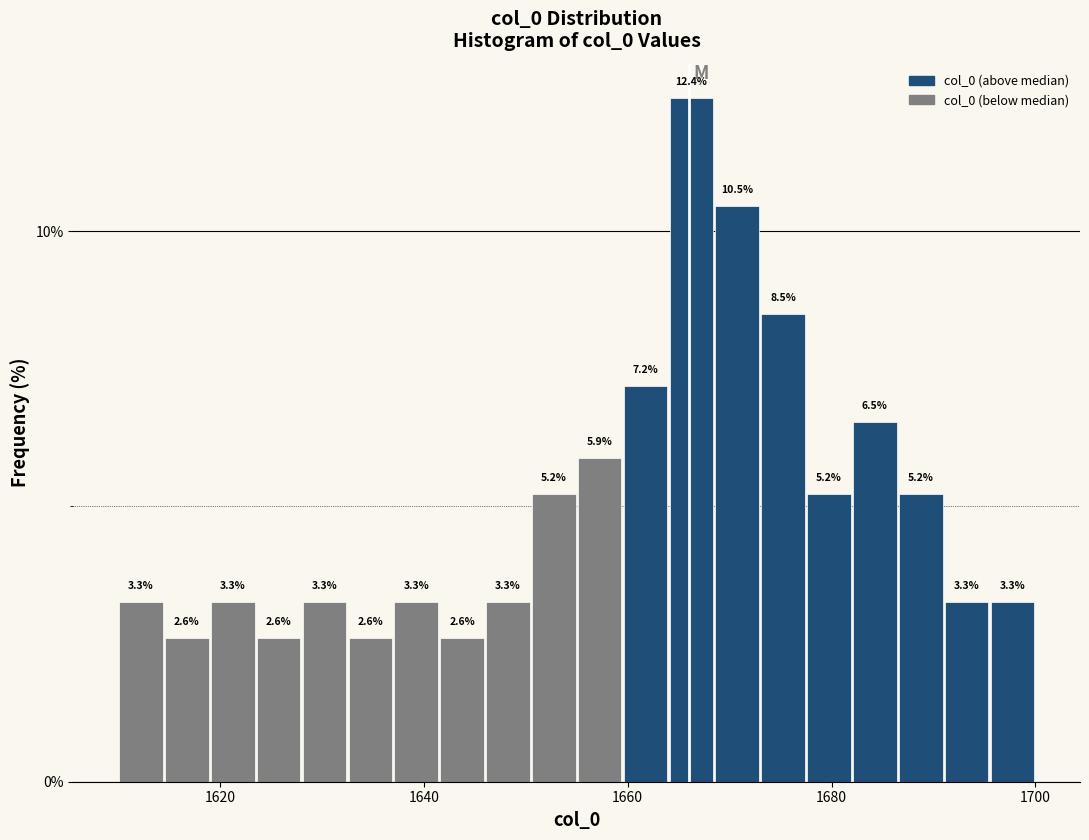

Around what value on the x-axis is the tallest bar? Give the approximate position of its centre, as read against the axis.

1666